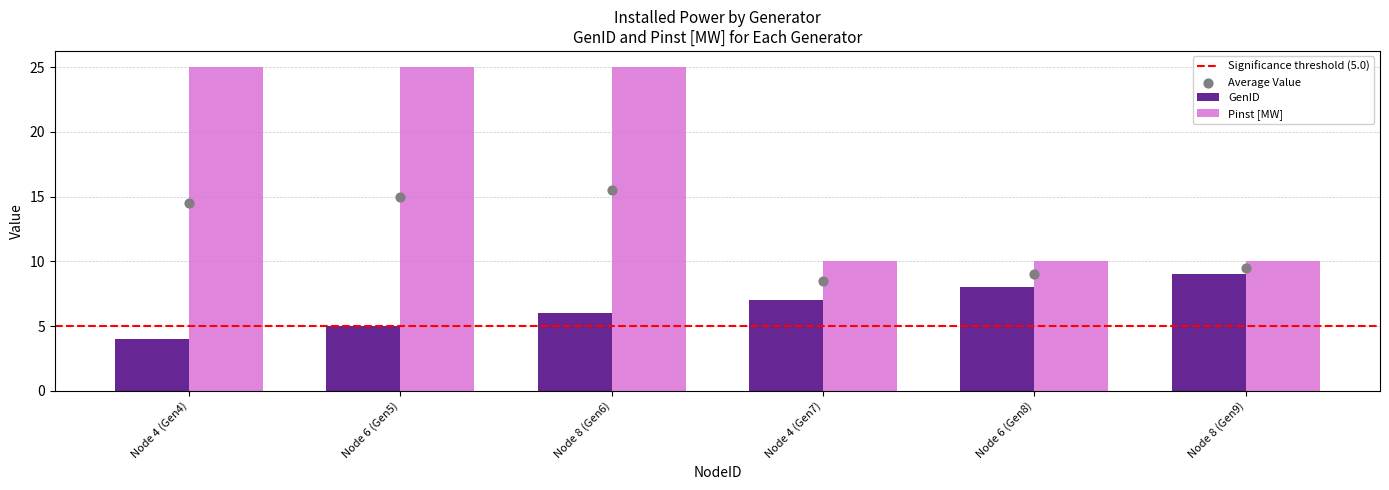

At how many categories does at least one series exceed 11?

3